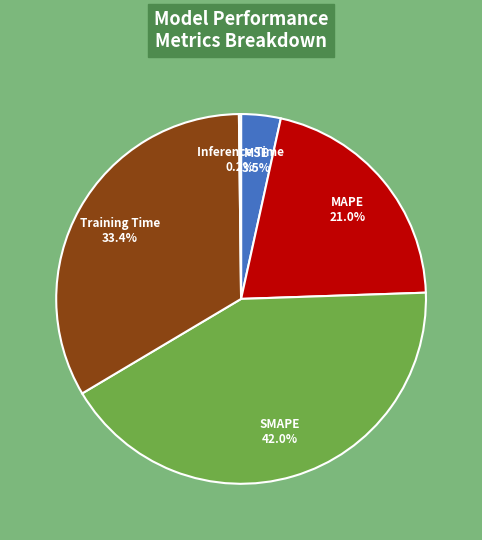

What is the largest slice in the pie chart?

SMAPE